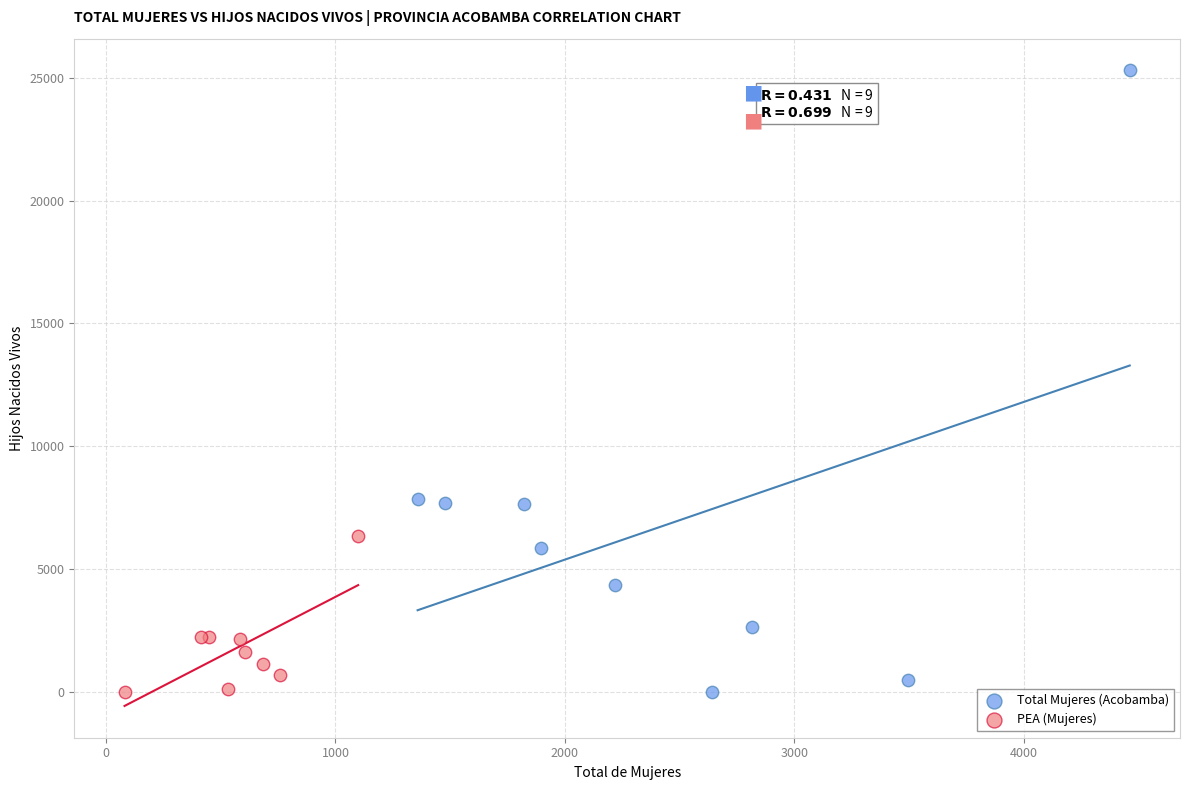

Which series reaches the maximum Y coordinate?

Total Mujeres (Acobamba)